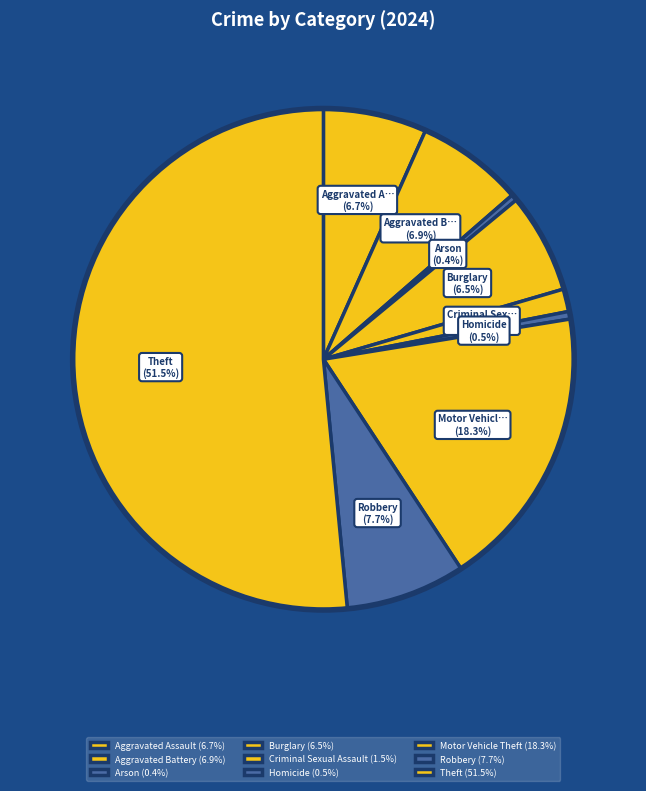

Approximately how many times larger is the value at Robbery compared to Arson?

19.0